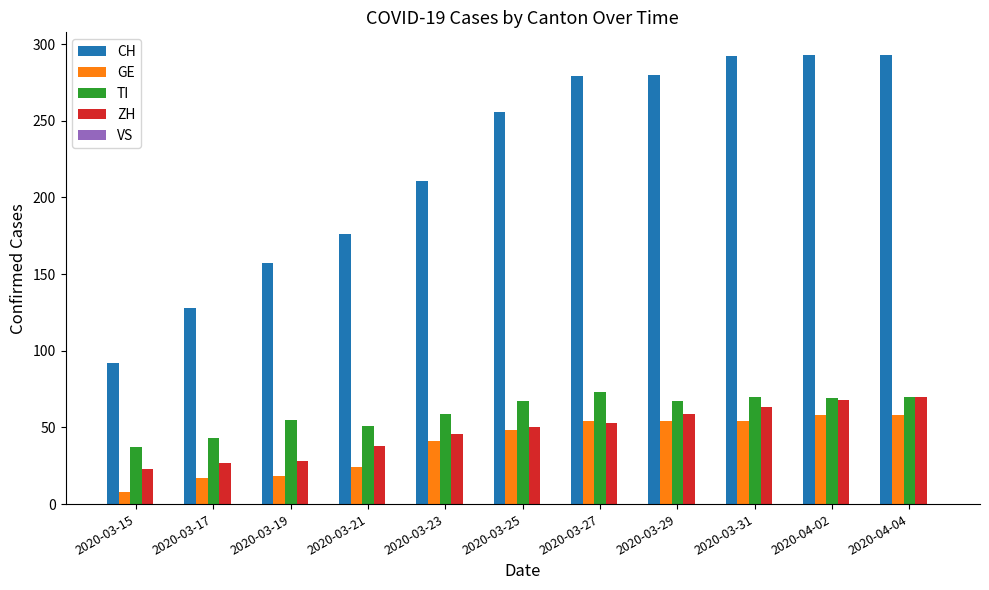

The CH series shows 292 at 2020-03-31. True or false?

True